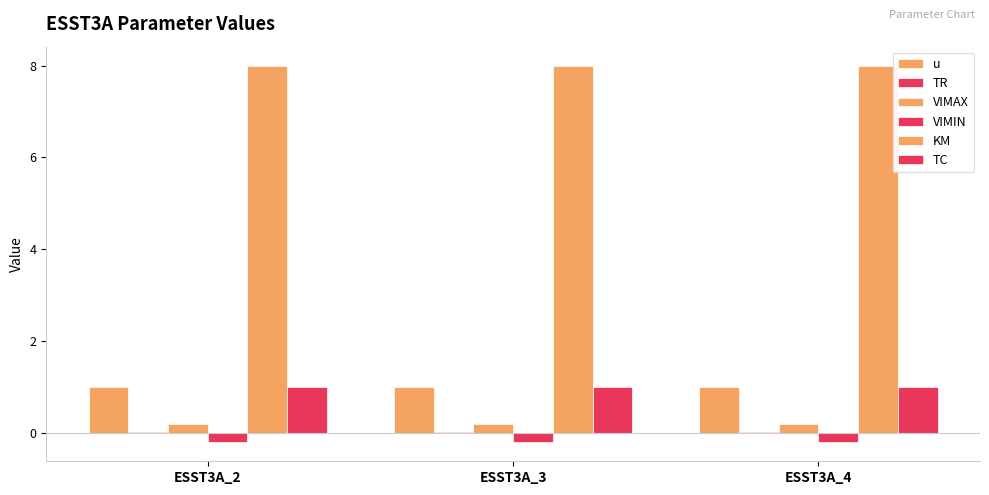

Are the bars grouped side by side (vs. stacked)?

Yes